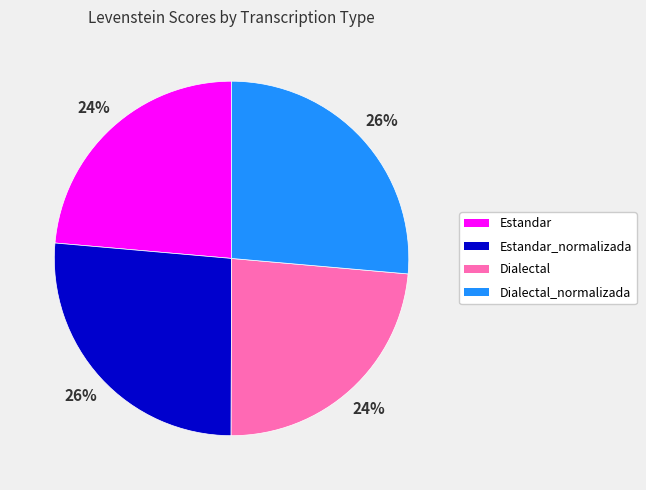

Approximately how many times larger is the value at Estandar_normalizada compared to Estandar?

1.1